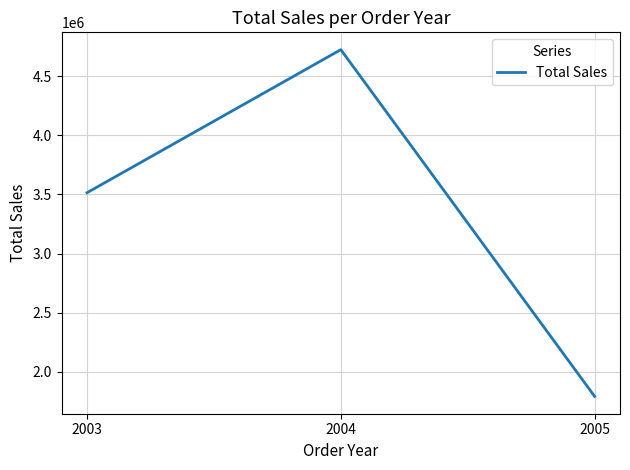

Does the chart display data point markers on the line(s)?

No